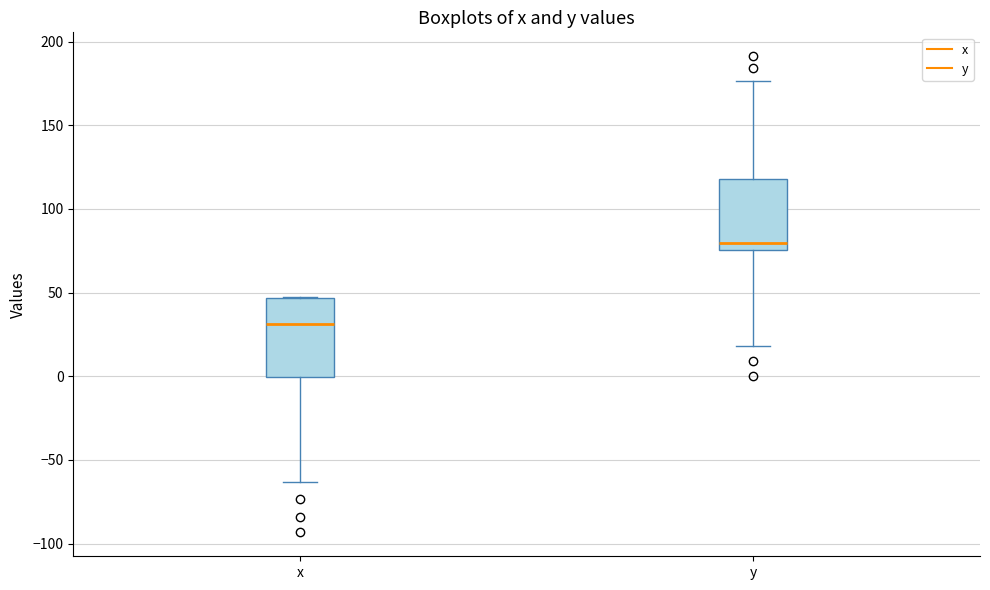

Where does the median line of the box for y sit on the y-axis? The values are not printed on the chart, so give them approximately, as read against the axis.

80